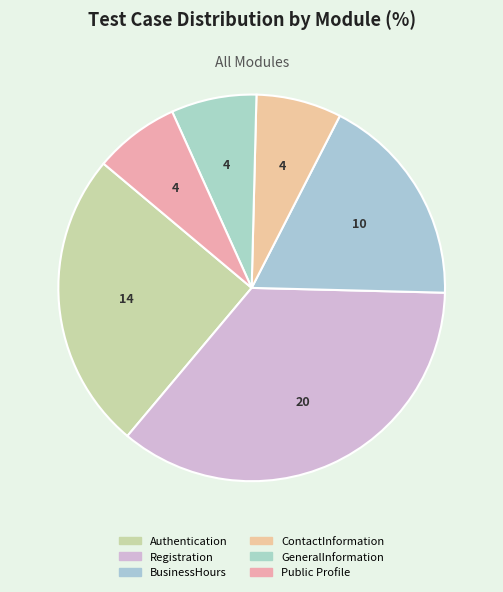

How many segments does this pie chart have?

6